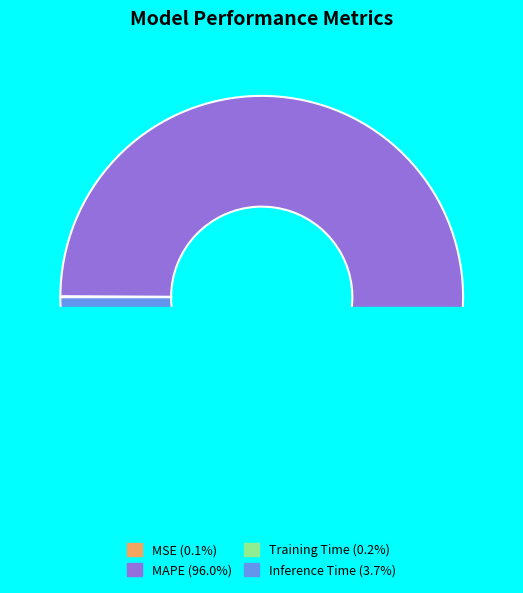

What percentage is the MAPE slice, to the nearest percent?

96%